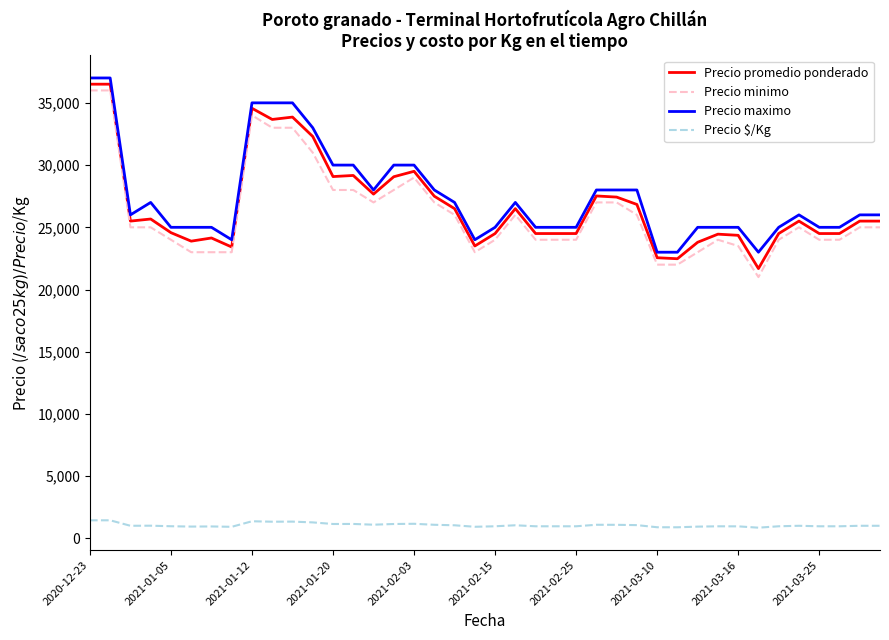

True or false: Precio $/Kg and Precio minimo intersect in this chart.

False